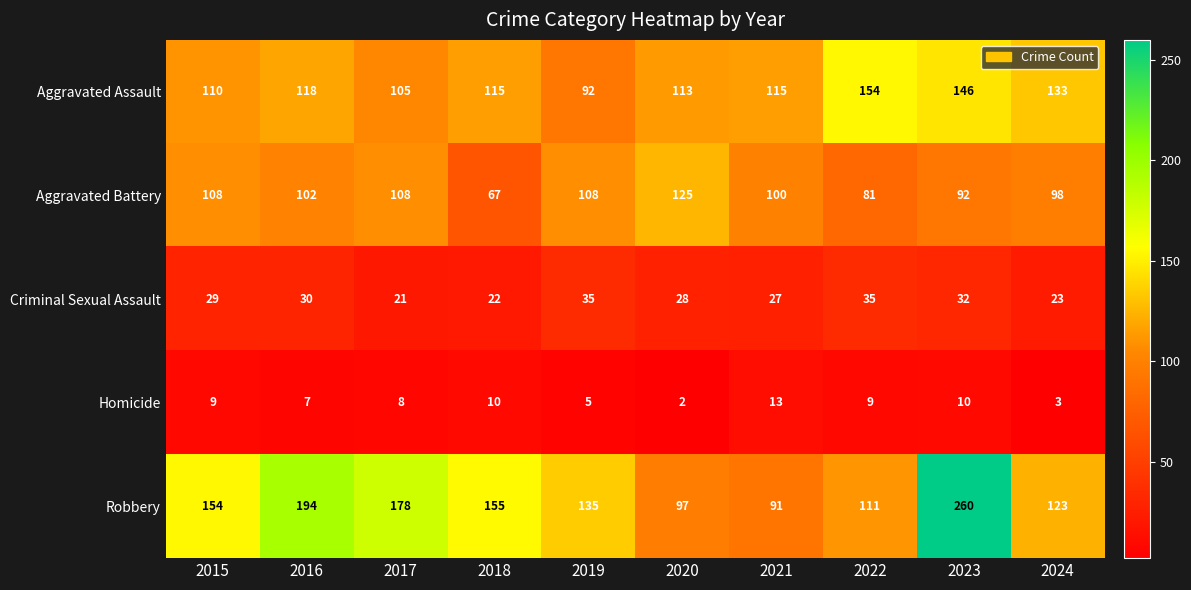

At which label is Criminal Sexual Assault closest to 28?

2020